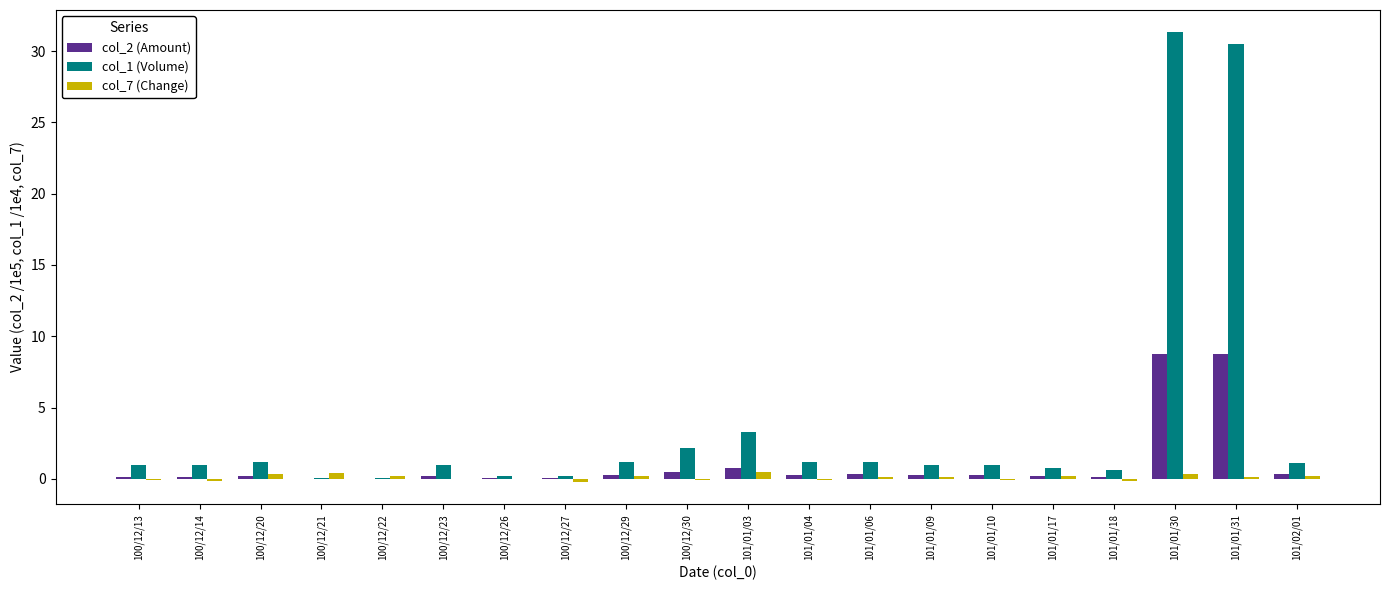

Is it true that col_7 (Change) equals 0.3 at 100/12/20?

True